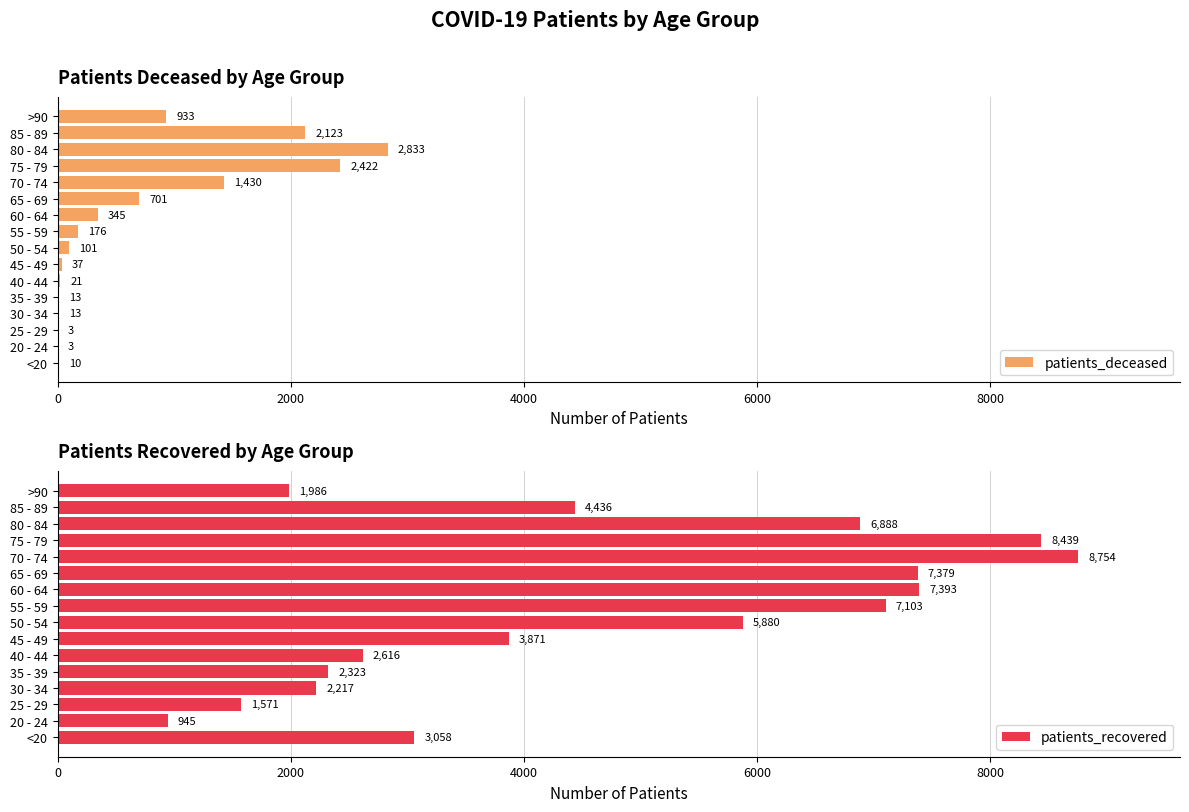

Reading left to right, list all the values displayed in this chart.

patients_deceased: 10	3	3	13	13	21	37	101	176	345	701	1430	2422	2833	2123	933
patients_recovered: 3058	945	1571	2217	2323	2616	3871	5880	7103	7393	7379	8754	8439	6888	4436	1986